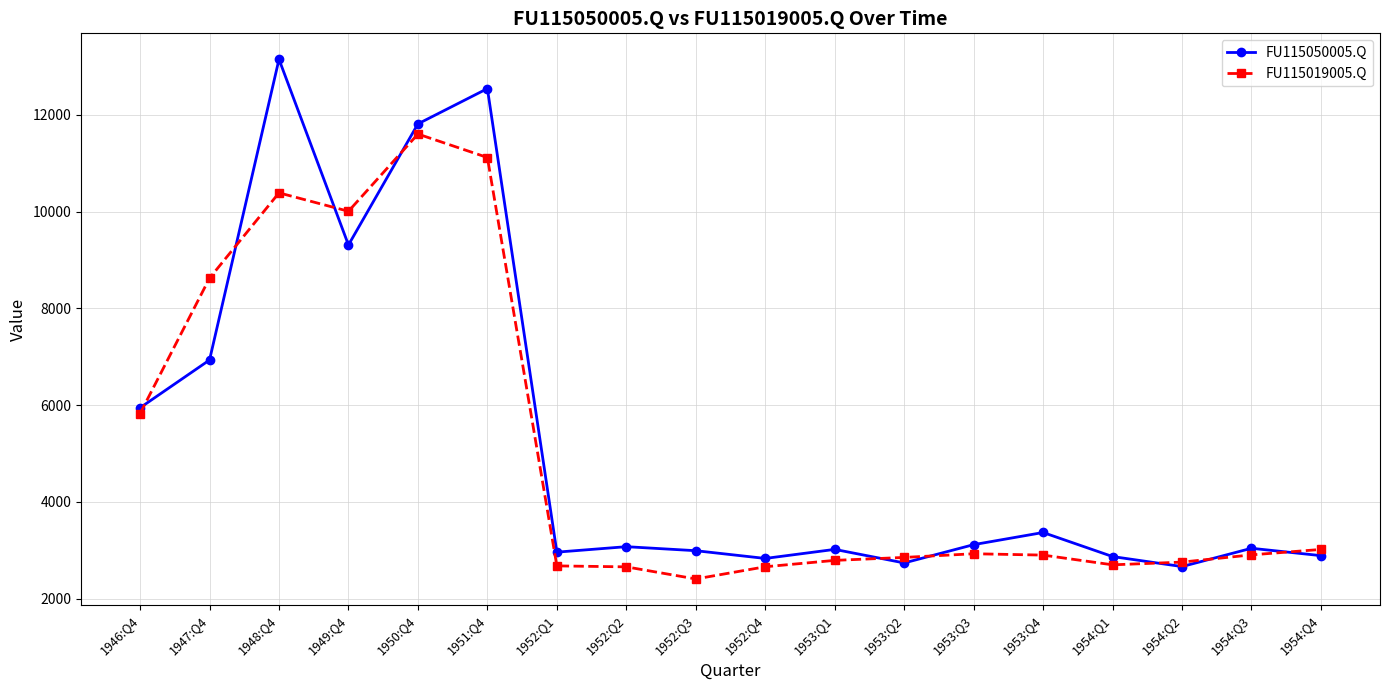

List the series in order of their overall mean, lowest first.

FU115019005.Q, FU115050005.Q